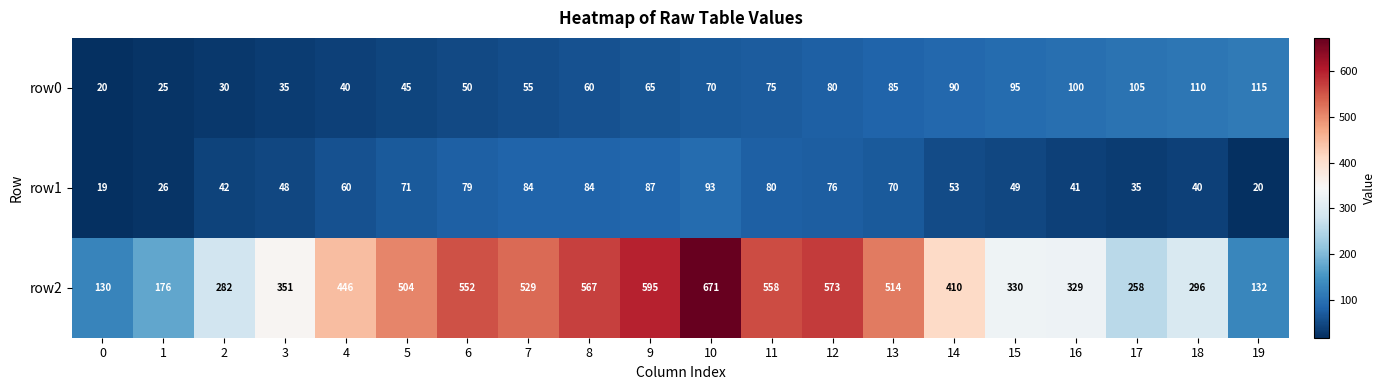

What value does the row0 series have at 15?

95